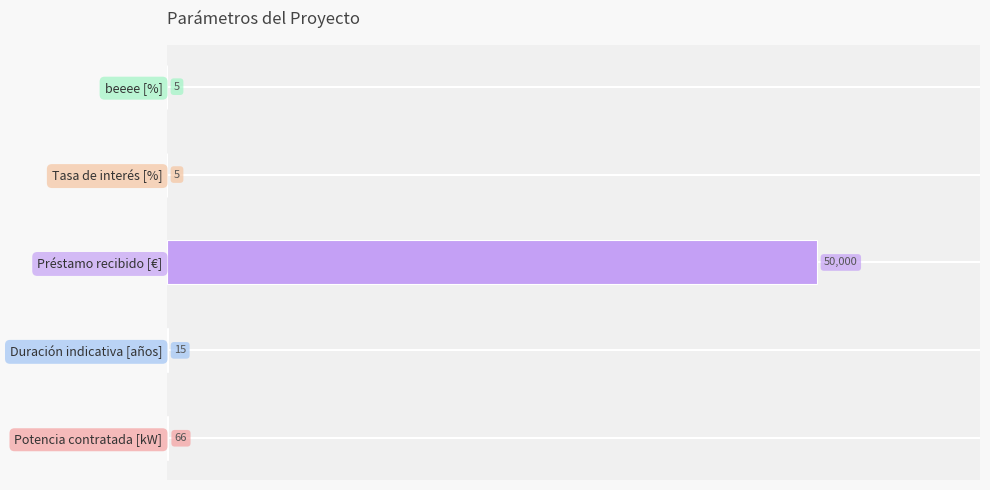

Between Potencia contratada [kW] and Tasa de interés [%], which is larger?

Potencia contratada [kW]